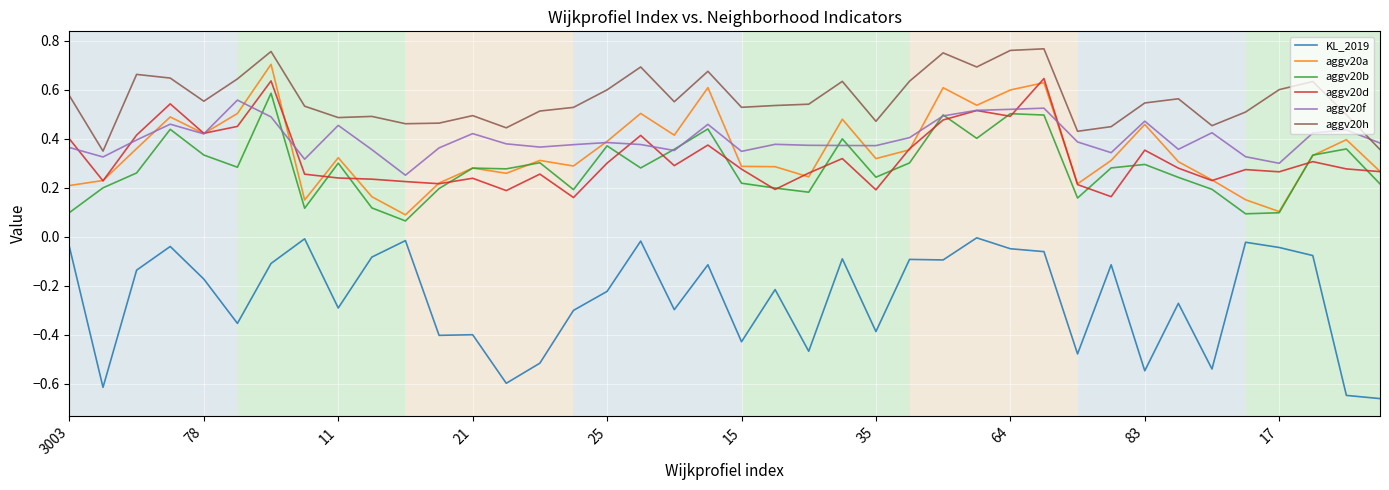

True or false: aggv20a and KL_2019 intersect in this chart.

False